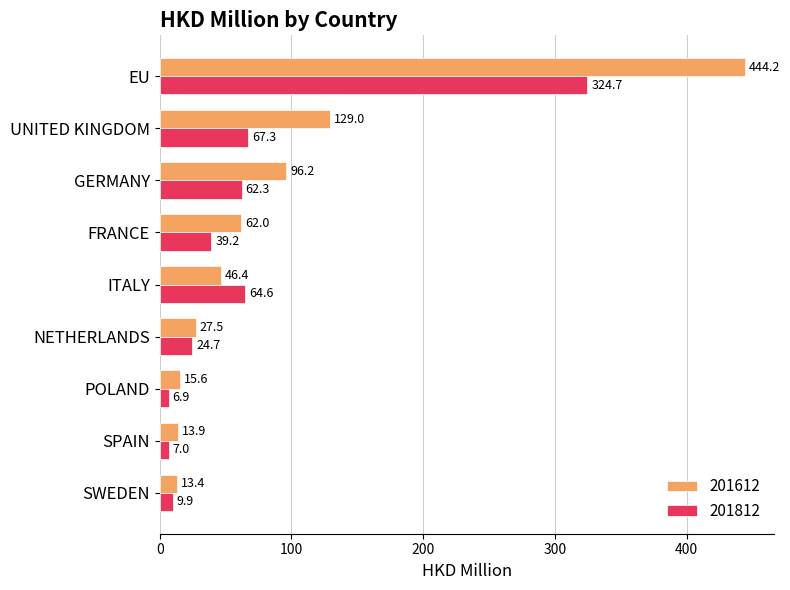

What is the total value across all series at ITALY?

111.0